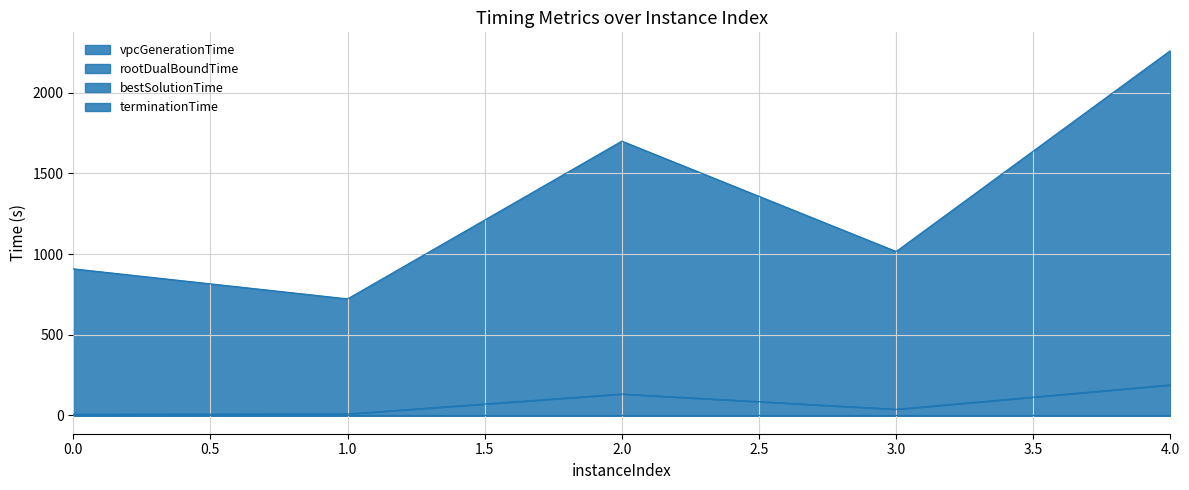

What is the value of the terminationTime point at the 5th from the left?

2261.4